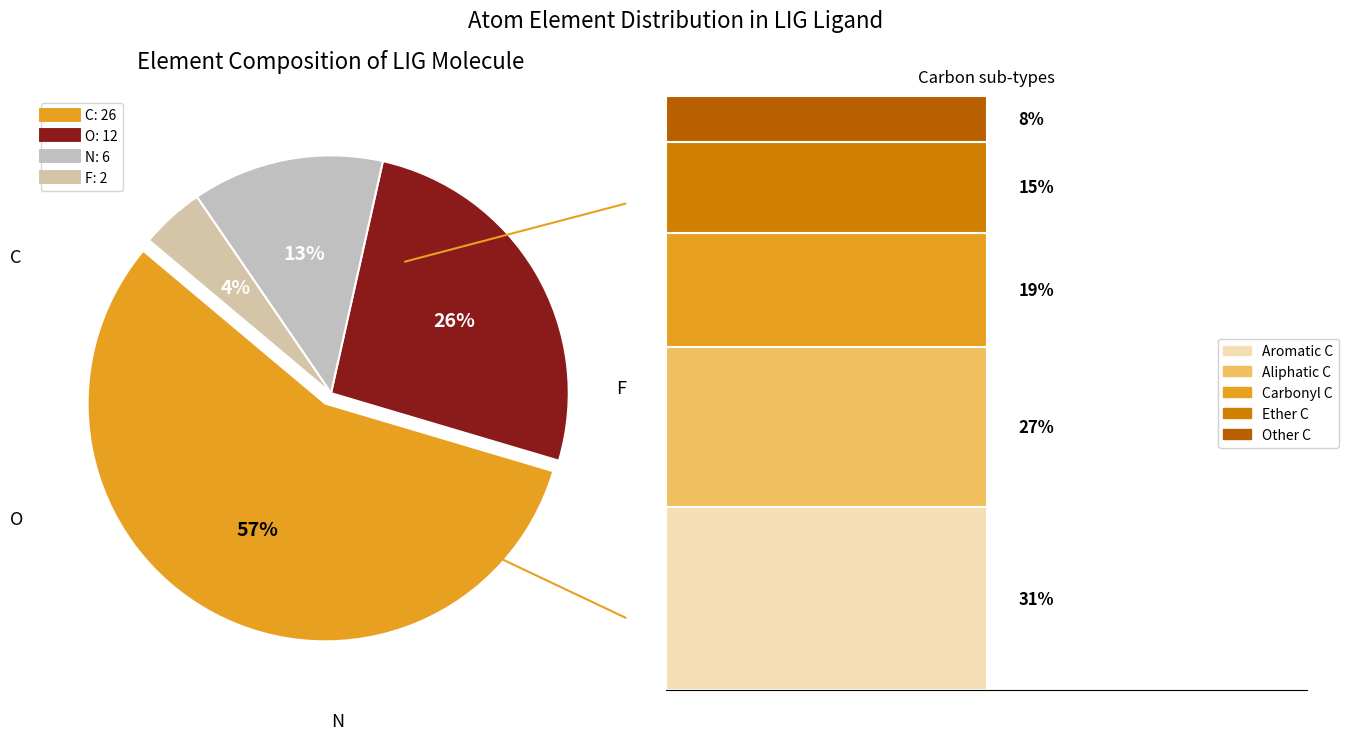

Is there any slice that represents more than half of the pie?

Yes